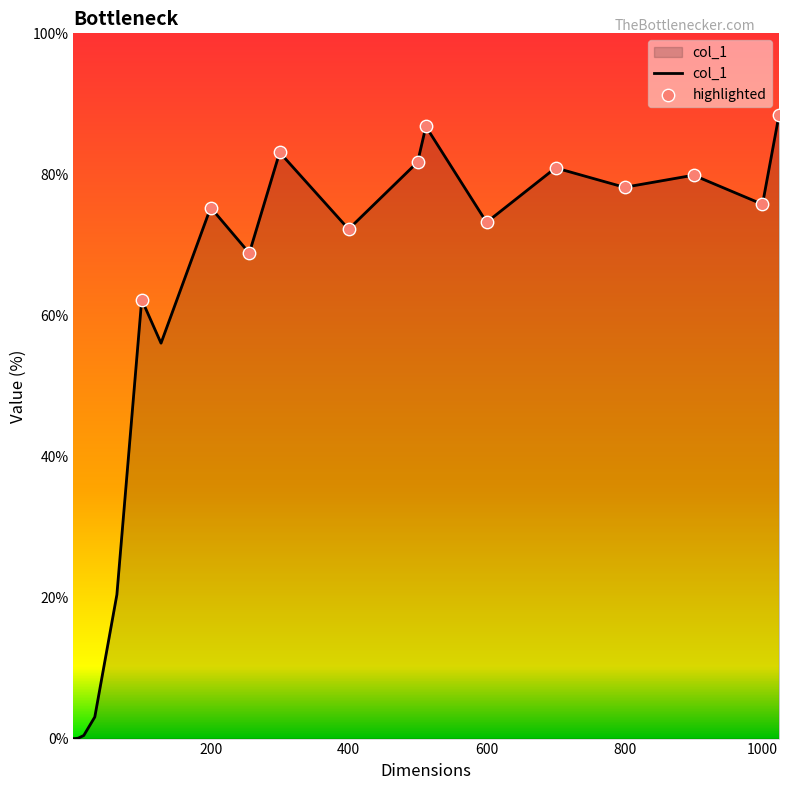

What is the maximum value shown in the chart?

88.5